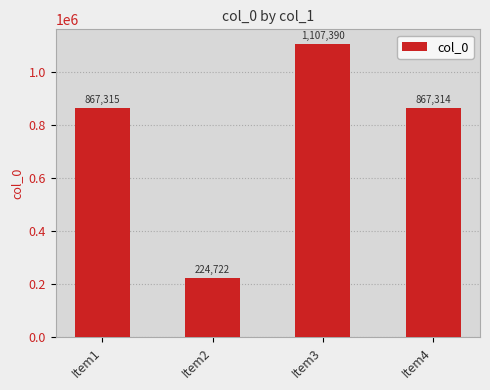

Are the bars horizontal?

No